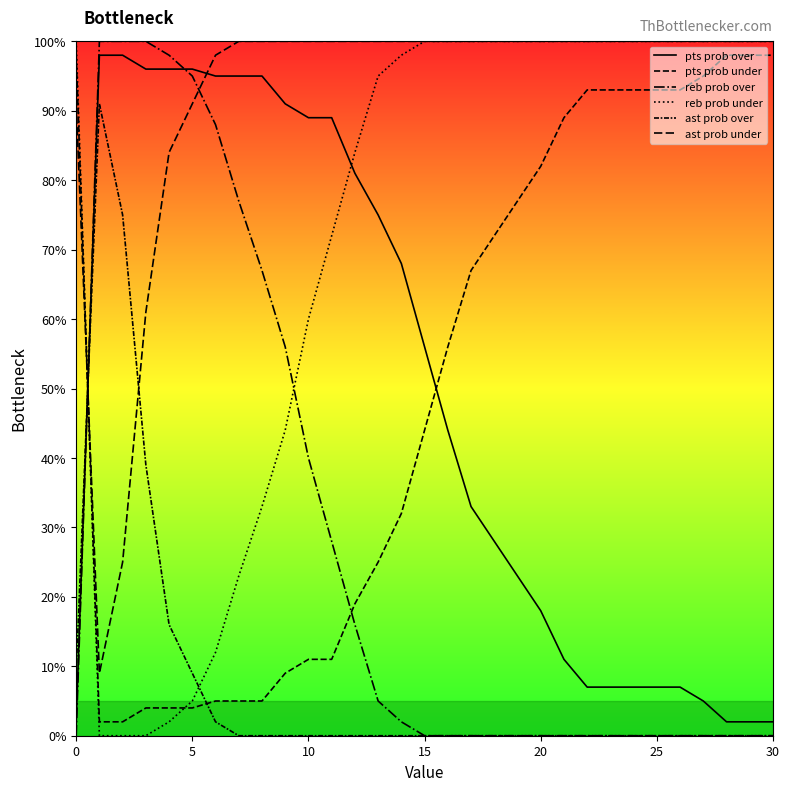

True or false: reb prob under has more than 0 points higher than both neighbors.

False